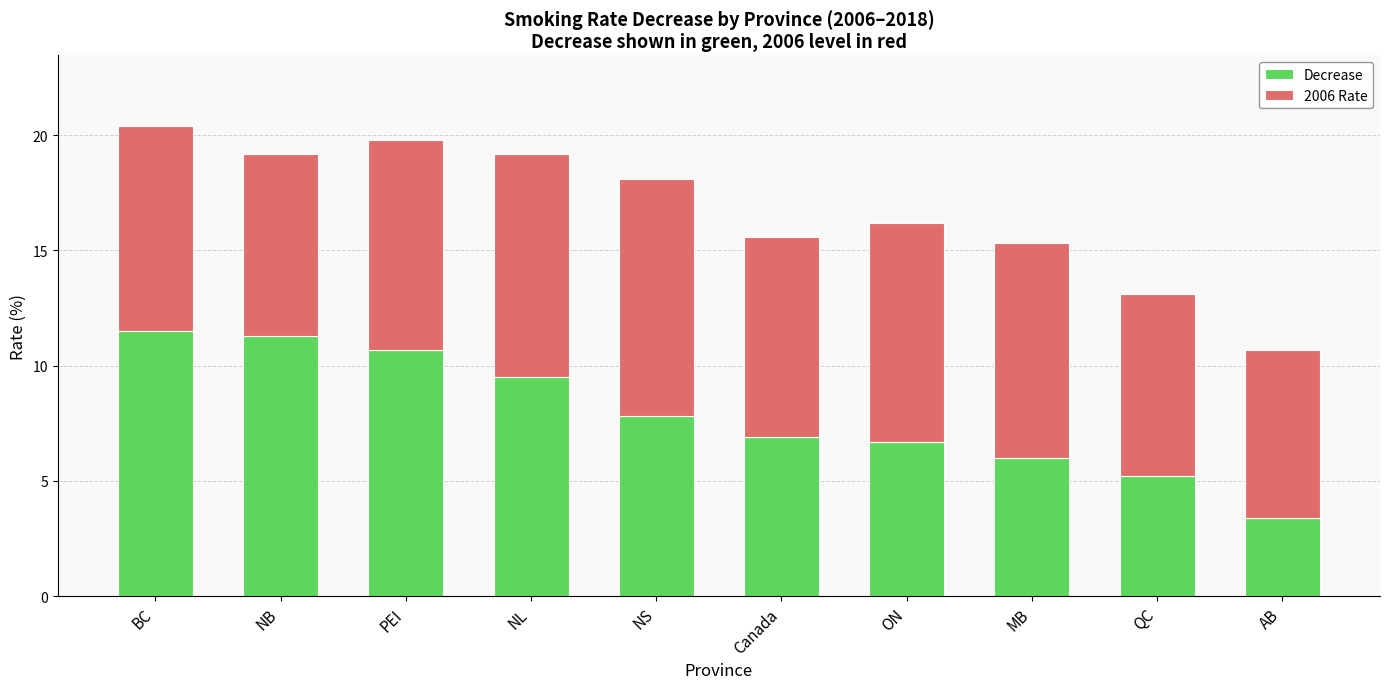

How many series are shown in this chart?

2